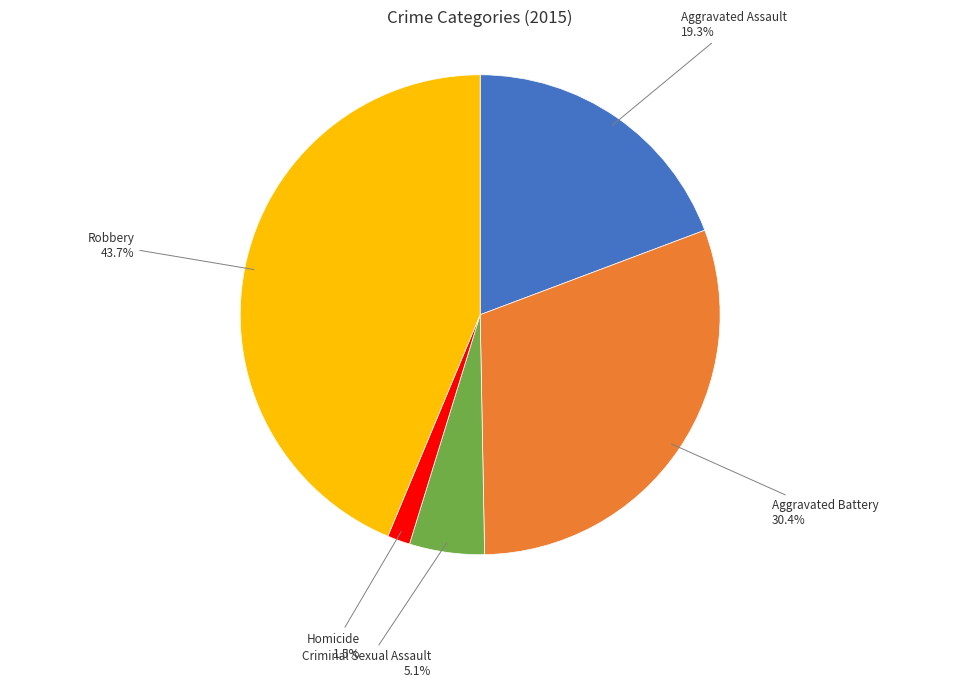

Does any single category account for the majority?

No